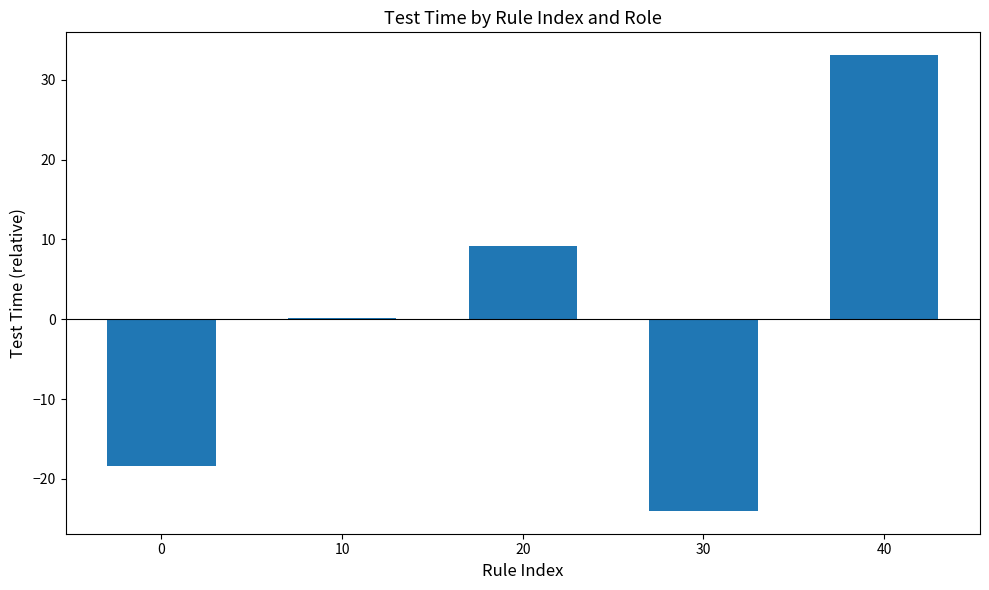

What is the difference between the values at 40 and 30?

57.1